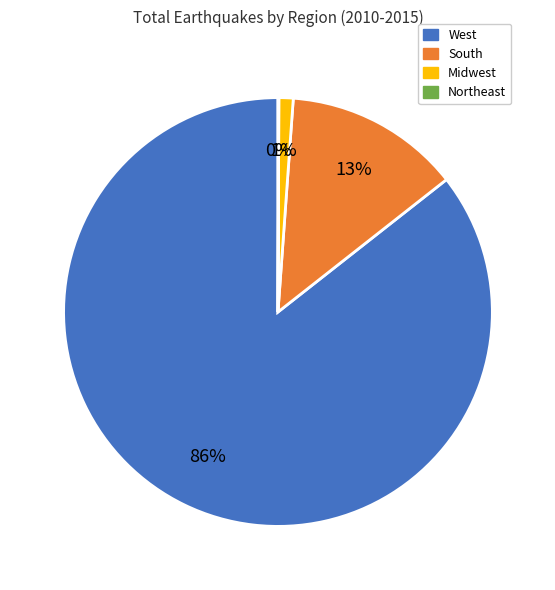

Which category accounts for the majority?

West